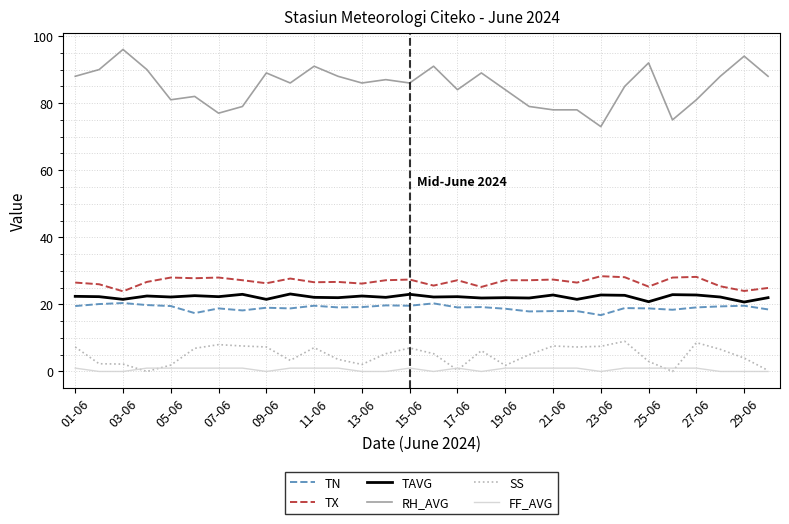

What is the difference between the maximum and minimum values in the SS series?

9.0